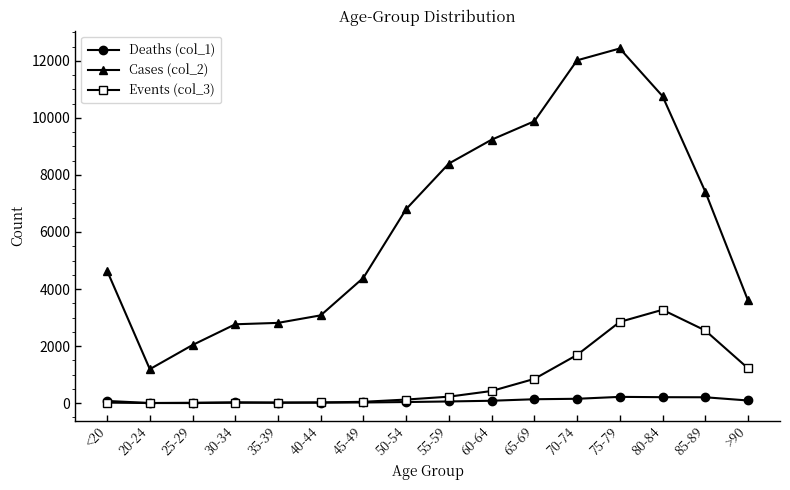

At which category is the sum across all series the highest?

75-79